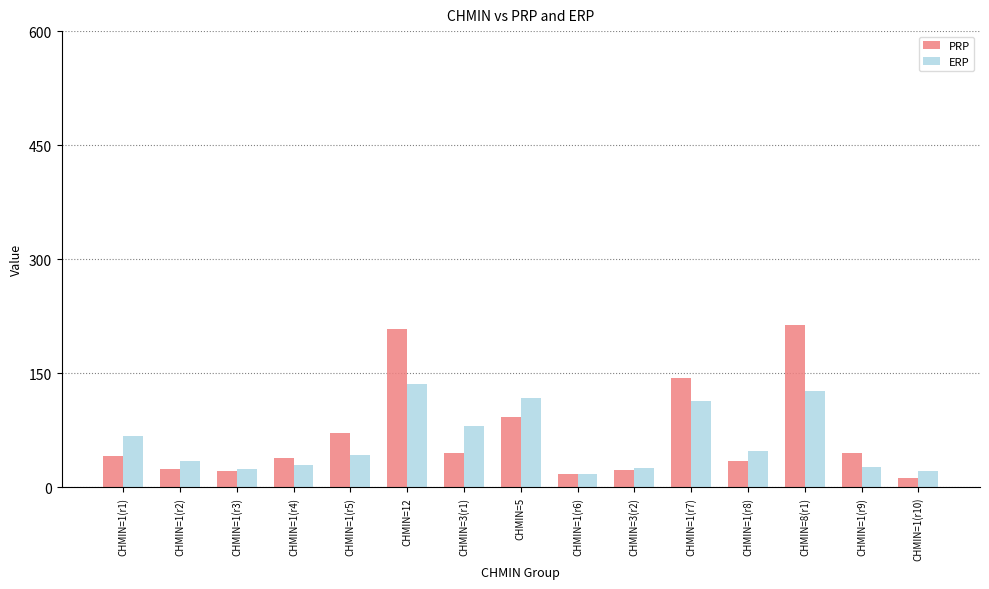

How many bars are there in total?

30